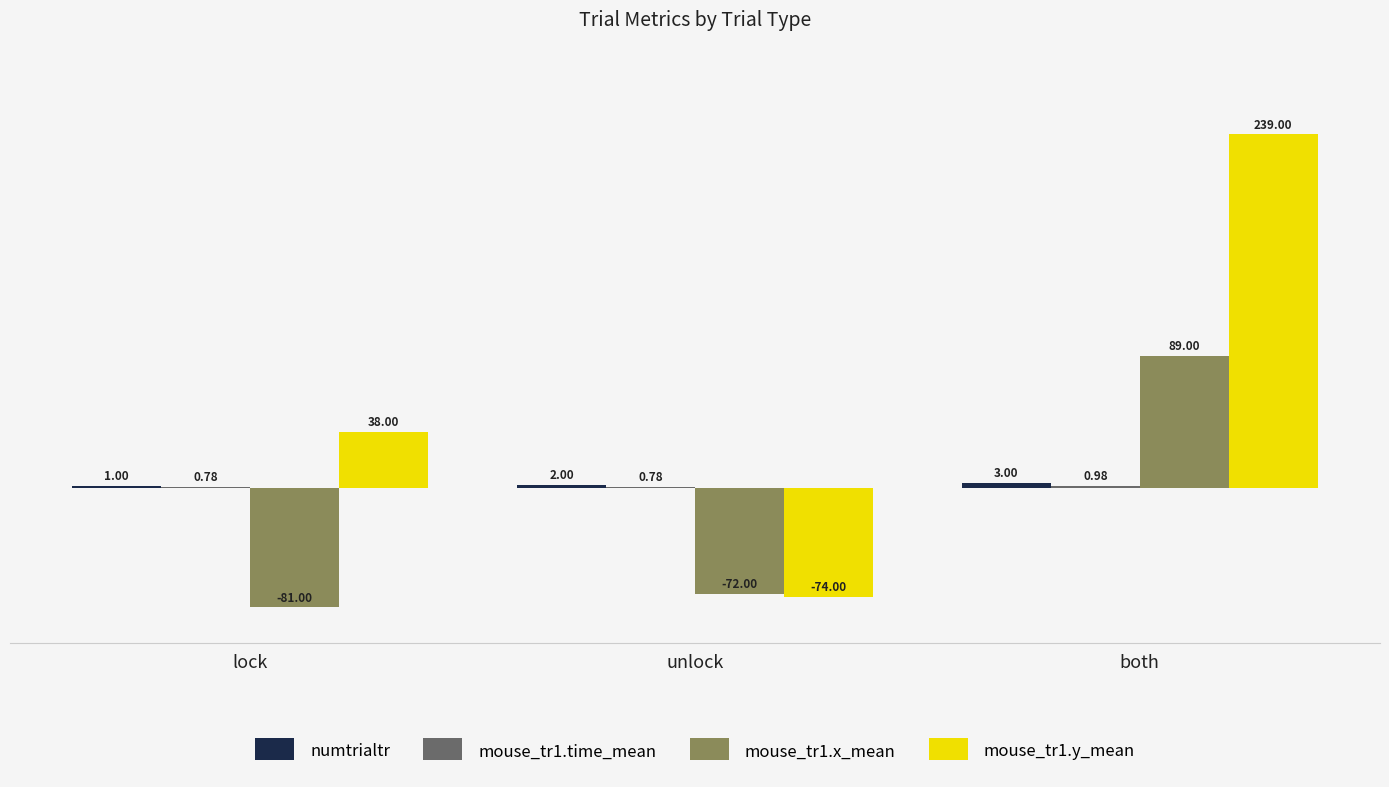

What is the total value across all series at lock?

-41.2